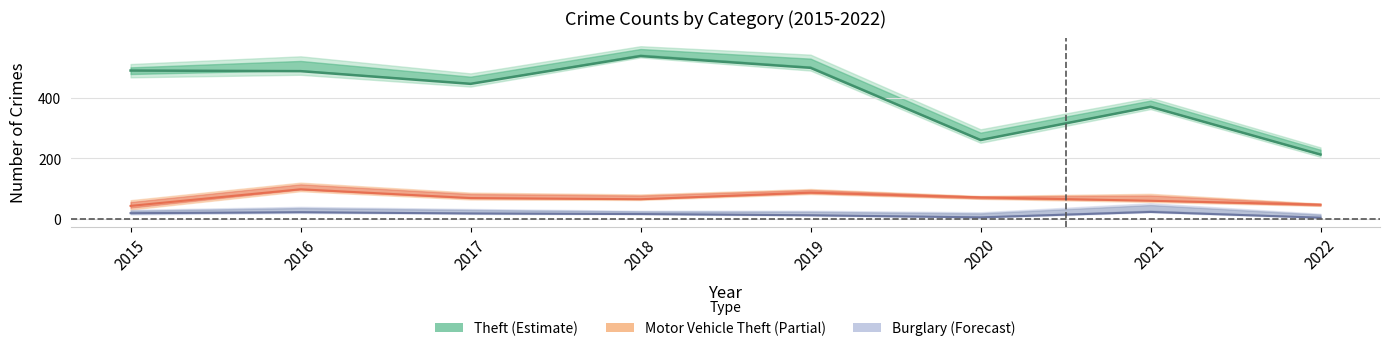

True or false: Motor Vehicle Theft and Burglary cross at least once.

False